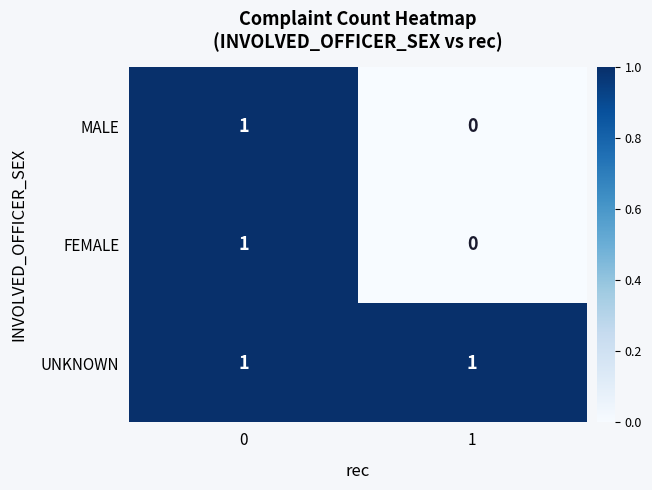

Reading left to right, extract all data points from this chart.

MALE: 1	0
FEMALE: 1	0
UNKNOWN: 1	1